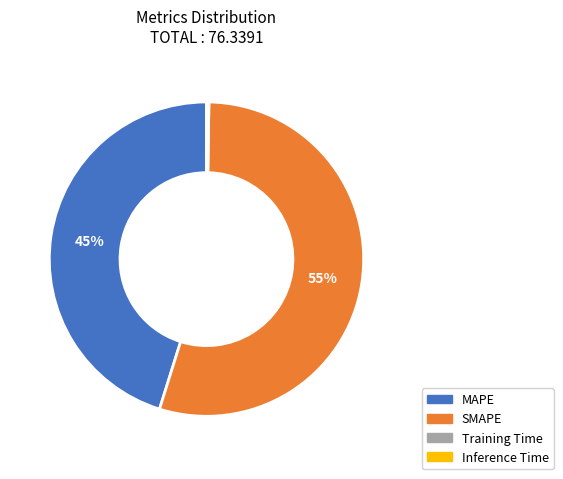

The MAPE slice represents 51% of the pie. True or false?

False